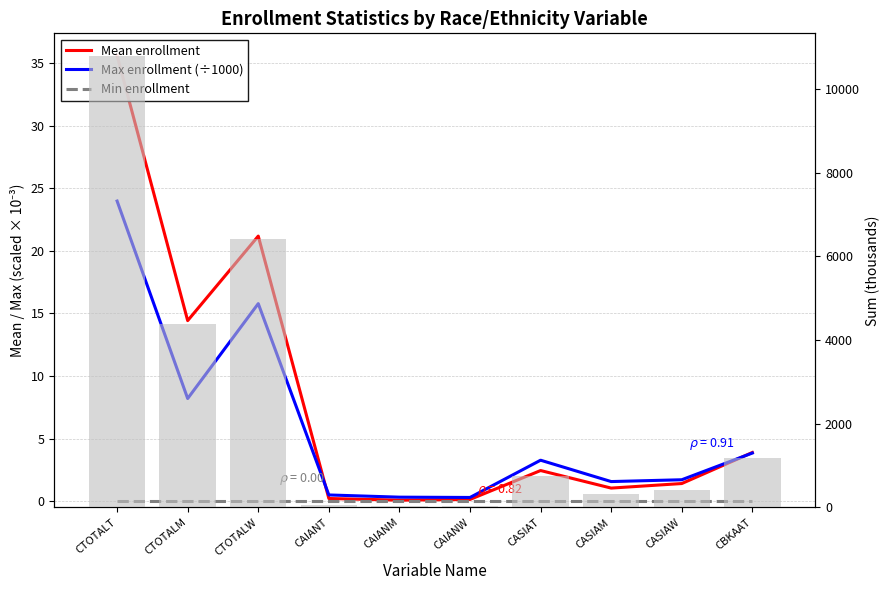

The Max enrollment (÷1000) series shows 2.3 at CASIAM. True or false?

False